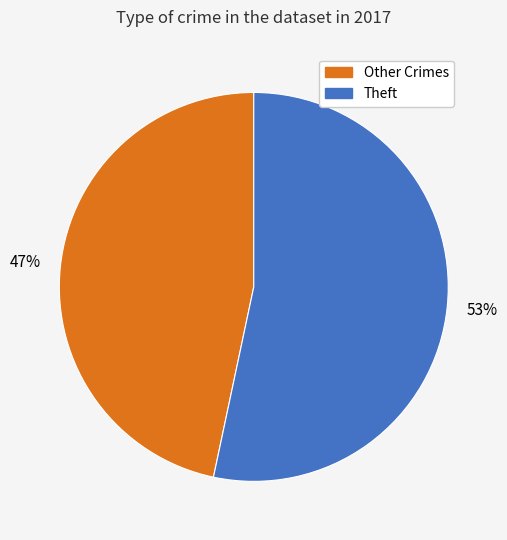

Which has a higher value, Other Crimes or Theft?

Theft